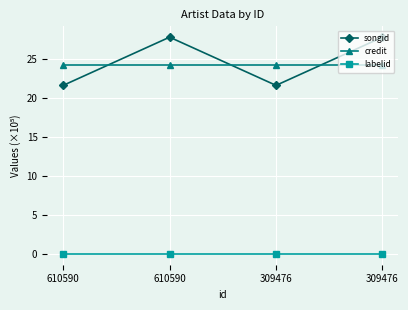

What are all the series names shown in the legend?

songid, credit, labelid